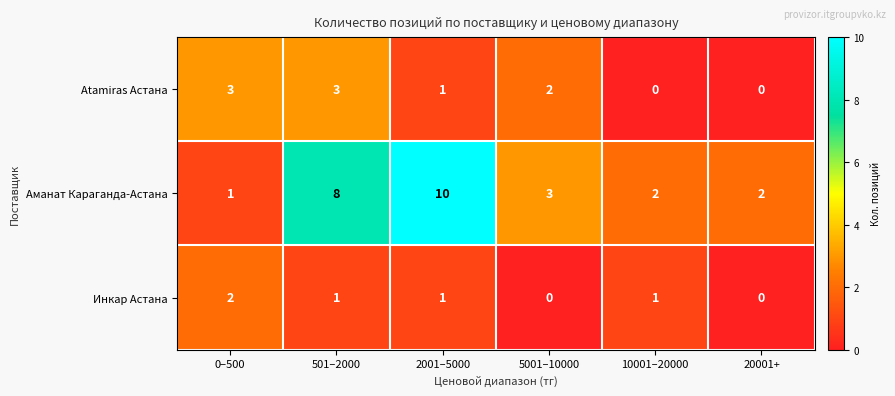

List the series in order of their overall mean, lowest first.

Инкар Астана, Atamiras Астана, Аманат Карагандa-Астана